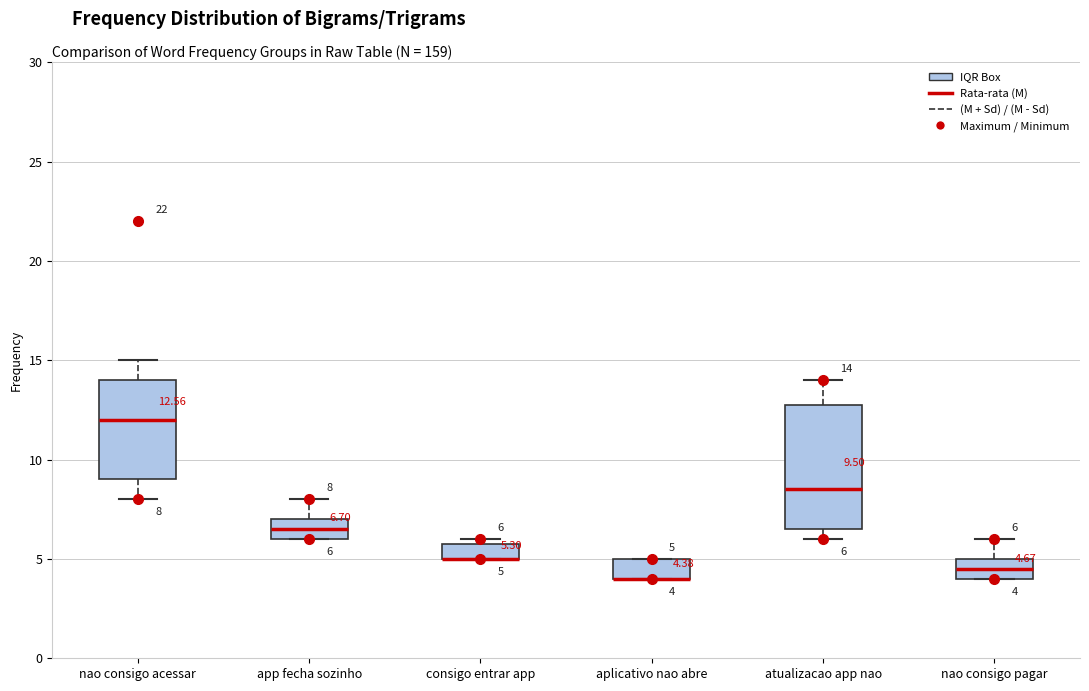

Comparing the boxes themselves (not the whiskers), which one is the tallest?

atualizacao app nao